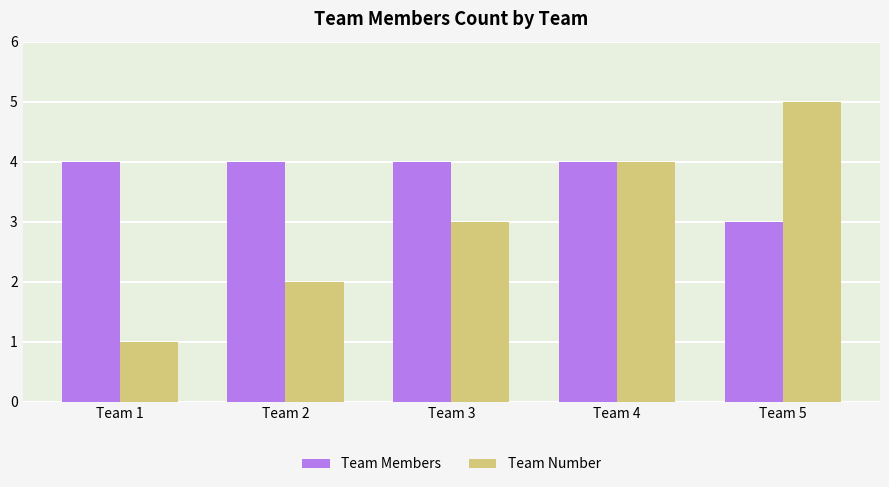

At which category does the chart reach its peak across all series?

Team 5